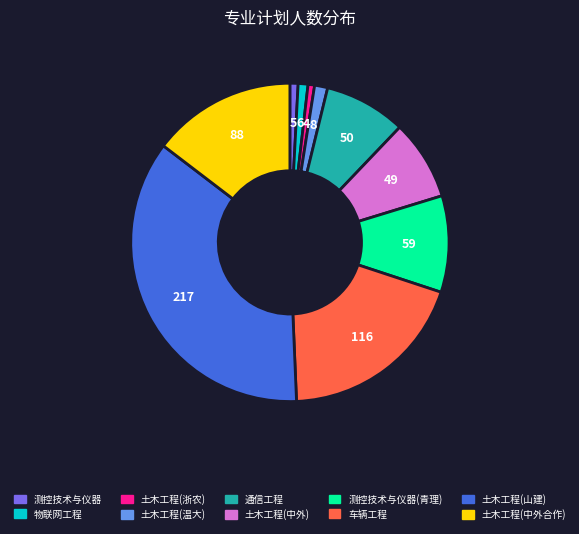

Is there a majority slice in this chart?

No